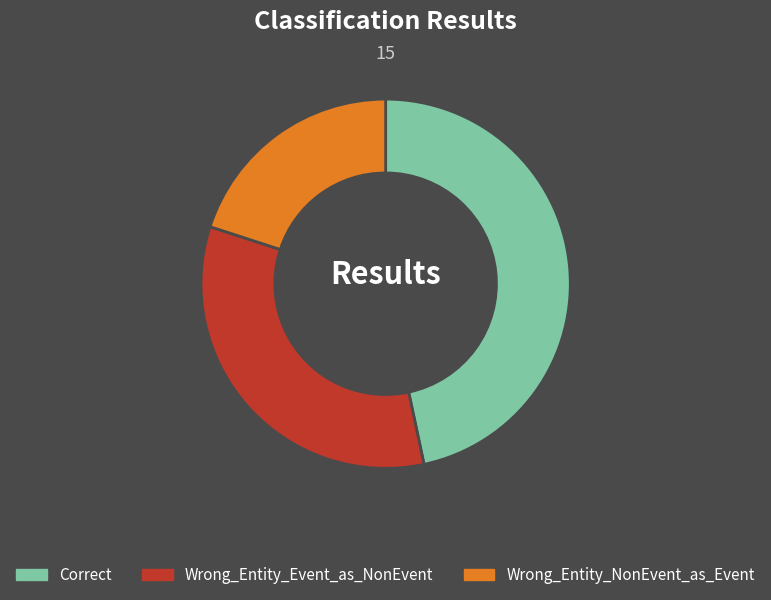

How many slices are in this pie chart?

3